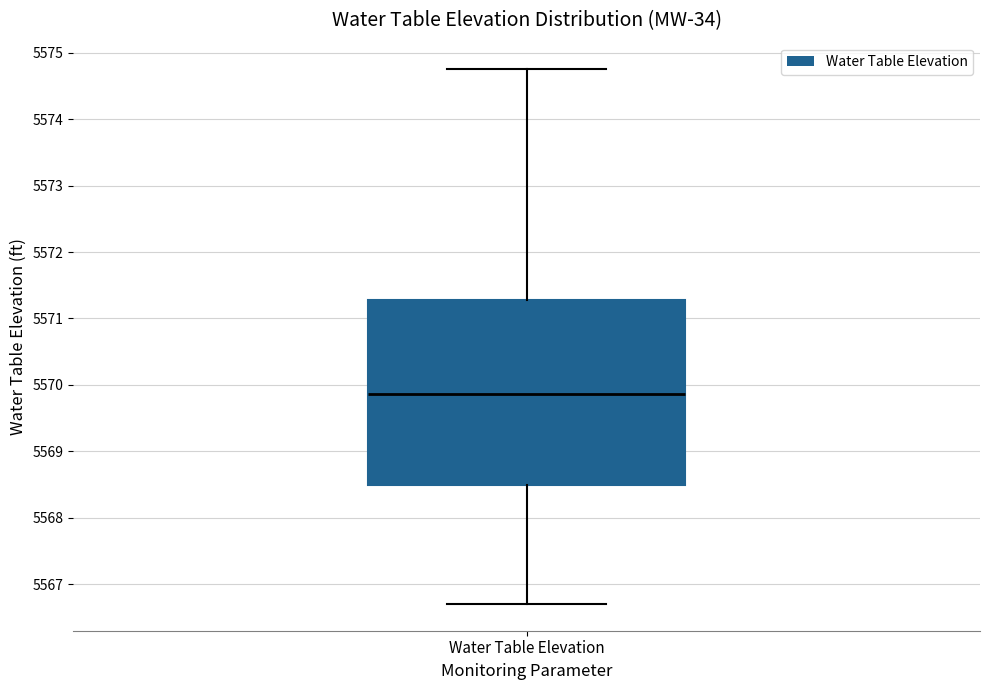

Read this box plot against the y-axis: the position of the median line, the range covered by the box, and the ends of both whiskers. The values are not printed on the chart, so give them approximately, as read against the axis.

median 5569.9, box 5568.5 to 5571.3, whiskers 5566.7 to 5574.8